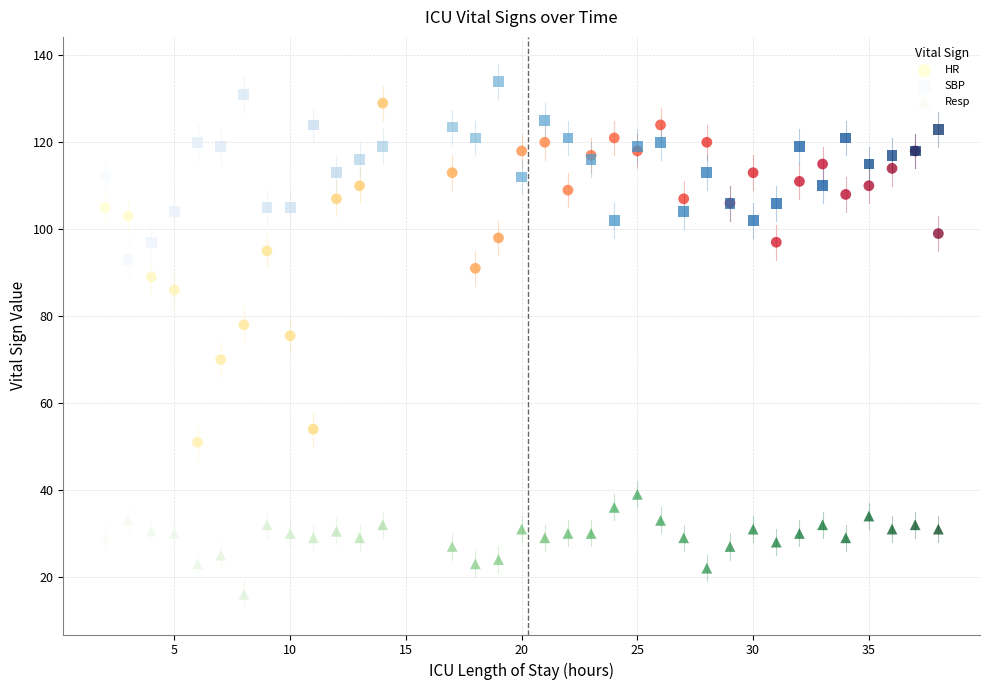

Which series has the widest spread of Y values?

HR